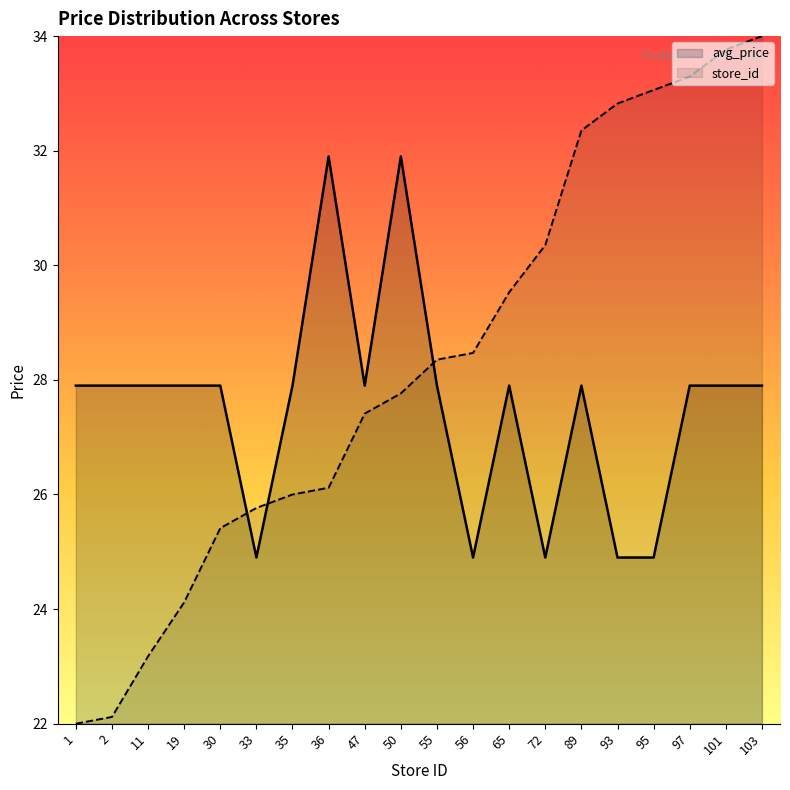

What is the total value across all series at 97?

61.2